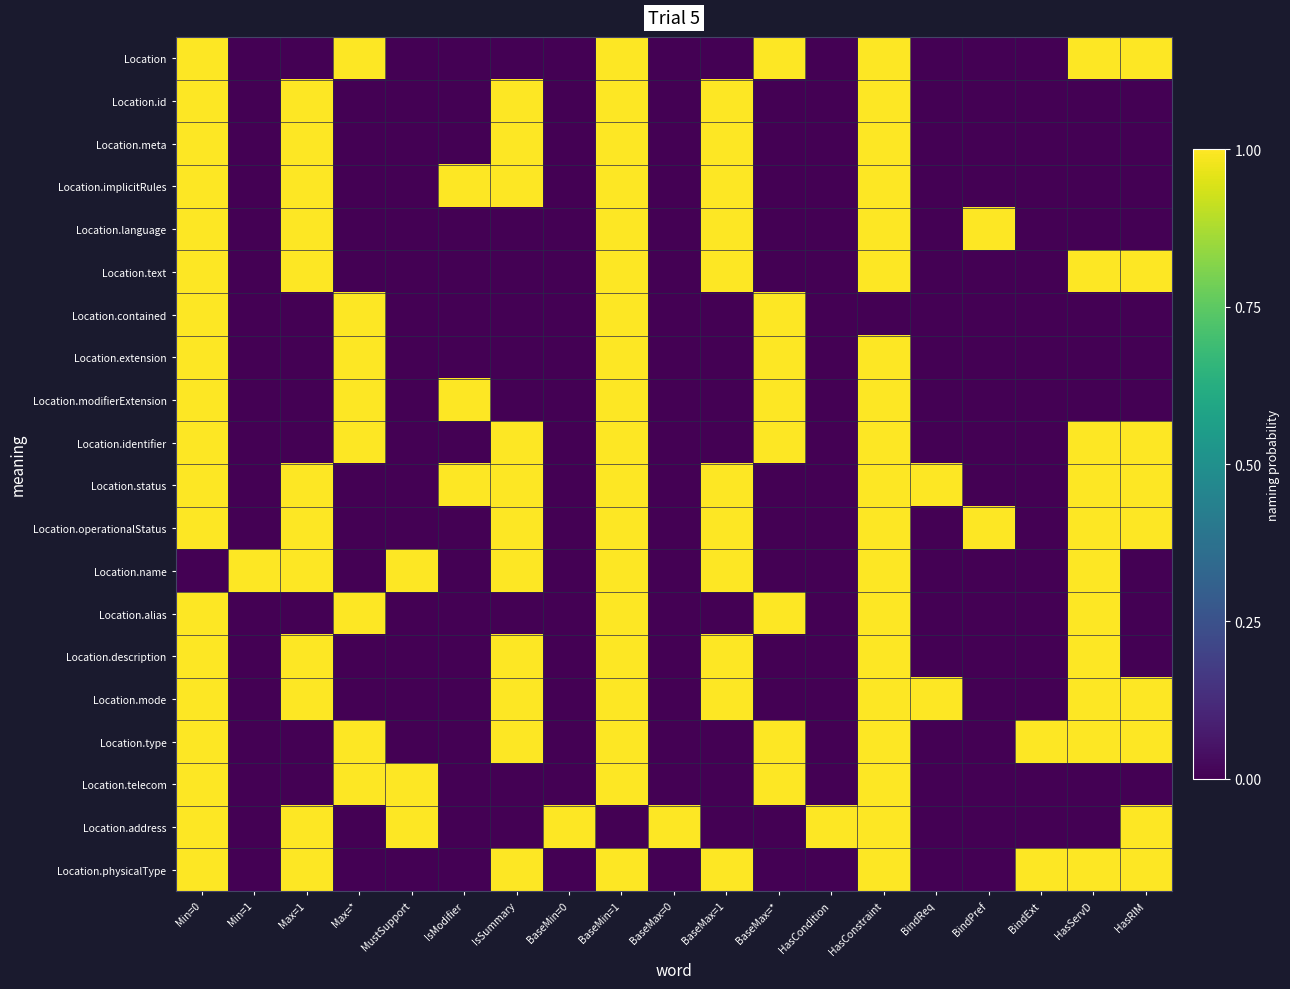

Reading left to right, extract all data points from this chart.

Location: Min=0=1	Min=1=0	Max=1=0	Max=*=1	MustSupport=0	IsModifier=0	IsSummary=0	BaseMin=0=0	BaseMin=1=1	BaseMax=0=0	BaseMax=1=0	BaseMax=*=1	HasCondition=0	HasConstraint=1	BindReq=0	BindPref=0	BindExt=0	HasServD=1	HasRIM=1
Location.id: Min=0=1	Min=1=0	Max=1=1	Max=*=0	MustSupport=0	IsModifier=0	IsSummary=1	BaseMin=0=0	BaseMin=1=1	BaseMax=0=0	BaseMax=1=1	BaseMax=*=0	HasCondition=0	HasConstraint=1	BindReq=0	BindPref=0	BindExt=0	HasServD=0	HasRIM=0
Location.meta: Min=0=1	Min=1=0	Max=1=1	Max=*=0	MustSupport=0	IsModifier=0	IsSummary=1	BaseMin=0=0	BaseMin=1=1	BaseMax=0=0	BaseMax=1=1	BaseMax=*=0	HasCondition=0	HasConstraint=1	BindReq=0	BindPref=0	BindExt=0	HasServD=0	HasRIM=0
Location.implicitRules: Min=0=1	Min=1=0	Max=1=1	Max=*=0	MustSupport=0	IsModifier=1	IsSummary=1	BaseMin=0=0	BaseMin=1=1	BaseMax=0=0	BaseMax=1=1	BaseMax=*=0	HasCondition=0	HasConstraint=1	BindReq=0	BindPref=0	BindExt=0	HasServD=0	HasRIM=0
Location.language: Min=0=1	Min=1=0	Max=1=1	Max=*=0	MustSupport=0	IsModifier=0	IsSummary=0	BaseMin=0=0	BaseMin=1=1	BaseMax=0=0	BaseMax=1=1	BaseMax=*=0	HasCondition=0	HasConstraint=1	BindReq=0	BindPref=1	BindExt=0	HasServD=0	HasRIM=0
Location.text: Min=0=1	Min=1=0	Max=1=1	Max=*=0	MustSupport=0	IsModifier=0	IsSummary=0	BaseMin=0=0	BaseMin=1=1	BaseMax=0=0	BaseMax=1=1	BaseMax=*=0	HasCondition=0	HasConstraint=1	BindReq=0	BindPref=0	BindExt=0	HasServD=1	HasRIM=1
Location.contained: Min=0=1	Min=1=0	Max=1=0	Max=*=1	MustSupport=0	IsModifier=0	IsSummary=0	BaseMin=0=0	BaseMin=1=1	BaseMax=0=0	BaseMax=1=0	BaseMax=*=1	HasCondition=0	HasConstraint=0	BindReq=0	BindPref=0	BindExt=0	HasServD=0	HasRIM=0
Location.extension: Min=0=1	Min=1=0	Max=1=0	Max=*=1	MustSupport=0	IsModifier=0	IsSummary=0	BaseMin=0=0	BaseMin=1=1	BaseMax=0=0	BaseMax=1=0	BaseMax=*=1	HasCondition=0	HasConstraint=1	BindReq=0	BindPref=0	BindExt=0	HasServD=0	HasRIM=0
Location.modifierExtension: Min=0=1	Min=1=0	Max=1=0	Max=*=1	MustSupport=0	IsModifier=1	IsSummary=0	BaseMin=0=0	BaseMin=1=1	BaseMax=0=0	BaseMax=1=0	BaseMax=*=1	HasCondition=0	HasConstraint=1	BindReq=0	BindPref=0	BindExt=0	HasServD=0	HasRIM=0
Location.identifier: Min=0=1	Min=1=0	Max=1=0	Max=*=1	MustSupport=0	IsModifier=0	IsSummary=1	BaseMin=0=0	BaseMin=1=1	BaseMax=0=0	BaseMax=1=0	BaseMax=*=1	HasCondition=0	HasConstraint=1	BindReq=0	BindPref=0	BindExt=0	HasServD=1	HasRIM=1
Location.status: Min=0=1	Min=1=0	Max=1=1	Max=*=0	MustSupport=0	IsModifier=1	IsSummary=1	BaseMin=0=0	BaseMin=1=1	BaseMax=0=0	BaseMax=1=1	BaseMax=*=0	HasCondition=0	HasConstraint=1	BindReq=1	BindPref=0	BindExt=0	HasServD=1	HasRIM=1
Location.operationalStatus: Min=0=1	Min=1=0	Max=1=1	Max=*=0	MustSupport=0	IsModifier=0	IsSummary=1	BaseMin=0=0	BaseMin=1=1	BaseMax=0=0	BaseMax=1=1	BaseMax=*=0	HasCondition=0	HasConstraint=1	BindReq=0	BindPref=1	BindExt=0	HasServD=1	HasRIM=1
Location.name: Min=0=0	Min=1=1	Max=1=1	Max=*=0	MustSupport=1	IsModifier=0	IsSummary=1	BaseMin=0=0	BaseMin=1=1	BaseMax=0=0	BaseMax=1=1	BaseMax=*=0	HasCondition=0	HasConstraint=1	BindReq=0	BindPref=0	BindExt=0	HasServD=1	HasRIM=0
Location.alias: Min=0=1	Min=1=0	Max=1=0	Max=*=1	MustSupport=0	IsModifier=0	IsSummary=0	BaseMin=0=0	BaseMin=1=1	BaseMax=0=0	BaseMax=1=0	BaseMax=*=1	HasCondition=0	HasConstraint=1	BindReq=0	BindPref=0	BindExt=0	HasServD=1	HasRIM=0
Location.description: Min=0=1	Min=1=0	Max=1=1	Max=*=0	MustSupport=0	IsModifier=0	IsSummary=1	BaseMin=0=0	BaseMin=1=1	BaseMax=0=0	BaseMax=1=1	BaseMax=*=0	HasCondition=0	HasConstraint=1	BindReq=0	BindPref=0	BindExt=0	HasServD=1	HasRIM=0
Location.mode: Min=0=1	Min=1=0	Max=1=1	Max=*=0	MustSupport=0	IsModifier=0	IsSummary=1	BaseMin=0=0	BaseMin=1=1	BaseMax=0=0	BaseMax=1=1	BaseMax=*=0	HasCondition=0	HasConstraint=1	BindReq=1	BindPref=0	BindExt=0	HasServD=1	HasRIM=1
Location.type: Min=0=1	Min=1=0	Max=1=0	Max=*=1	MustSupport=0	IsModifier=0	IsSummary=1	BaseMin=0=0	BaseMin=1=1	BaseMax=0=0	BaseMax=1=0	BaseMax=*=1	HasCondition=0	HasConstraint=1	BindReq=0	BindPref=0	BindExt=1	HasServD=1	HasRIM=1
Location.telecom: Min=0=1	Min=1=0	Max=1=0	Max=*=1	MustSupport=1	IsModifier=0	IsSummary=0	BaseMin=0=0	BaseMin=1=1	BaseMax=0=0	BaseMax=1=0	BaseMax=*=1	HasCondition=0	HasConstraint=1	BindReq=0	BindPref=0	BindExt=0	HasServD=0	HasRIM=0
Location.address: Min=0=1	Min=1=0	Max=1=1	Max=*=0	MustSupport=1	IsModifier=0	IsSummary=0	BaseMin=0=1	BaseMin=1=0	BaseMax=0=1	BaseMax=1=0	BaseMax=*=0	HasCondition=1	HasConstraint=1	BindReq=0	BindPref=0	BindExt=0	HasServD=0	HasRIM=1
Location.physicalType: Min=0=1	Min=1=0	Max=1=1	Max=*=0	MustSupport=0	IsModifier=0	IsSummary=1	BaseMin=0=0	BaseMin=1=1	BaseMax=0=0	BaseMax=1=1	BaseMax=*=0	HasCondition=0	HasConstraint=1	BindReq=0	BindPref=0	BindExt=1	HasServD=1	HasRIM=1